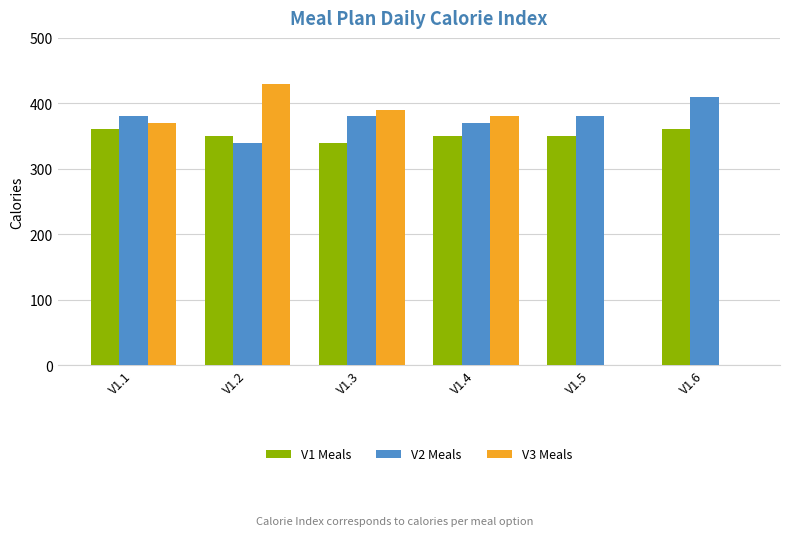

Which series has the largest total across all categories?

V2 Meals